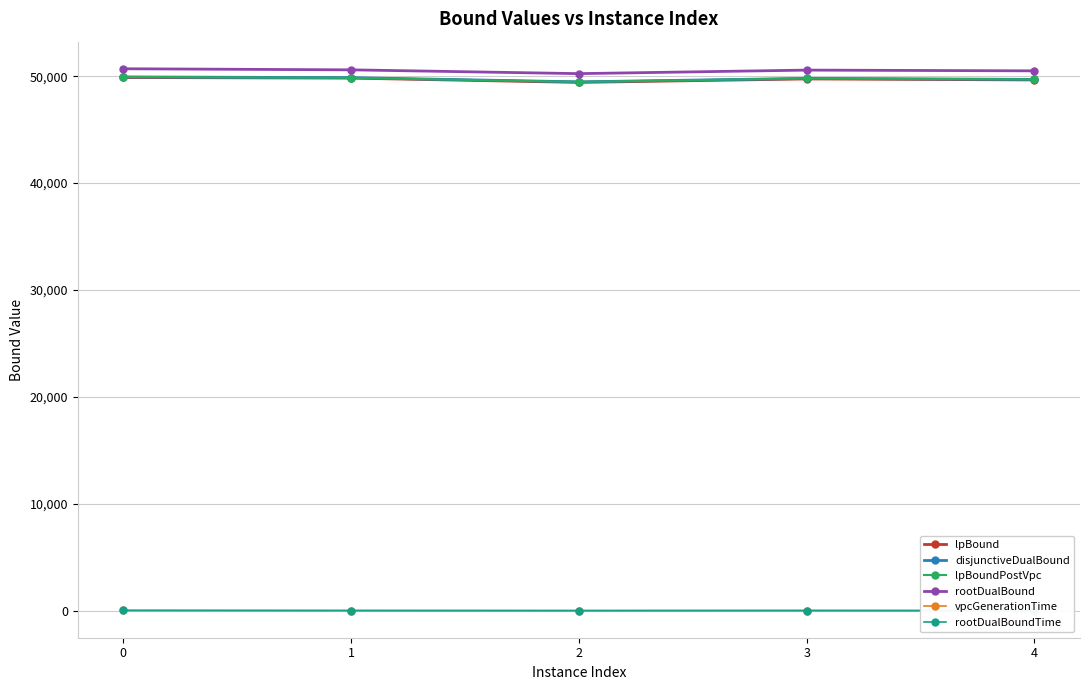

What is the total value across all series at 3?

199937.8